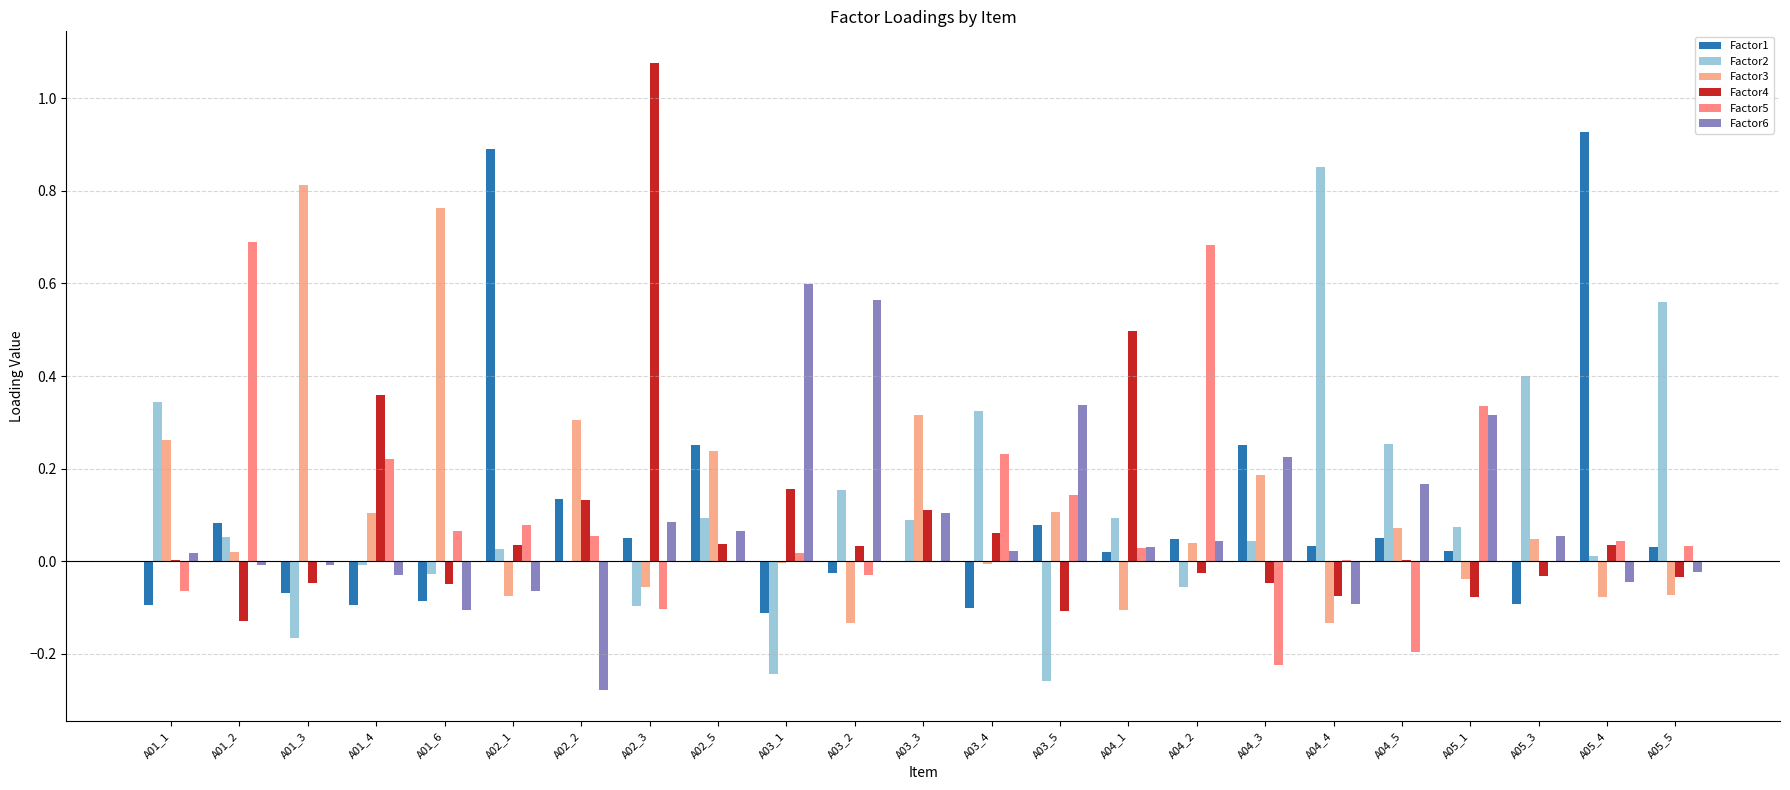

Which series has the largest range (max minus min)?

Factor4